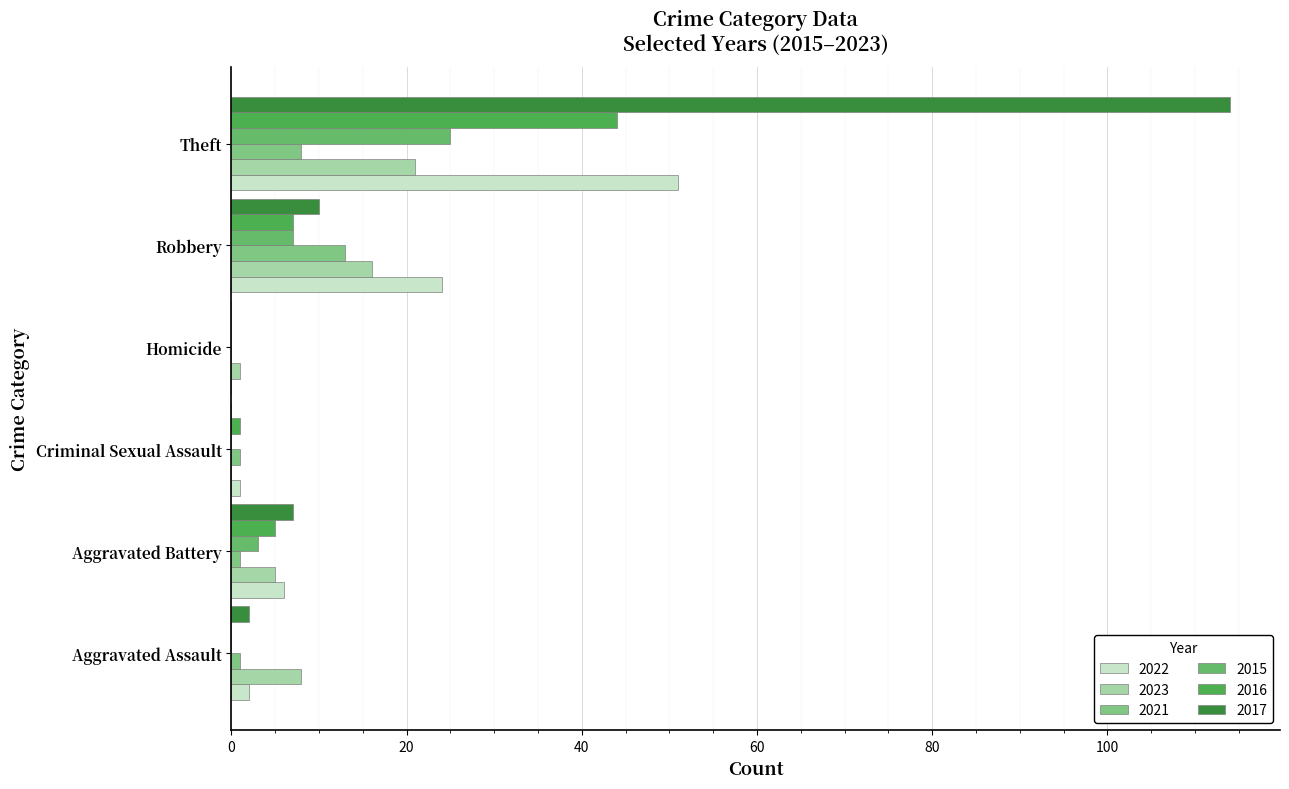

How many series are shown in this chart?

6